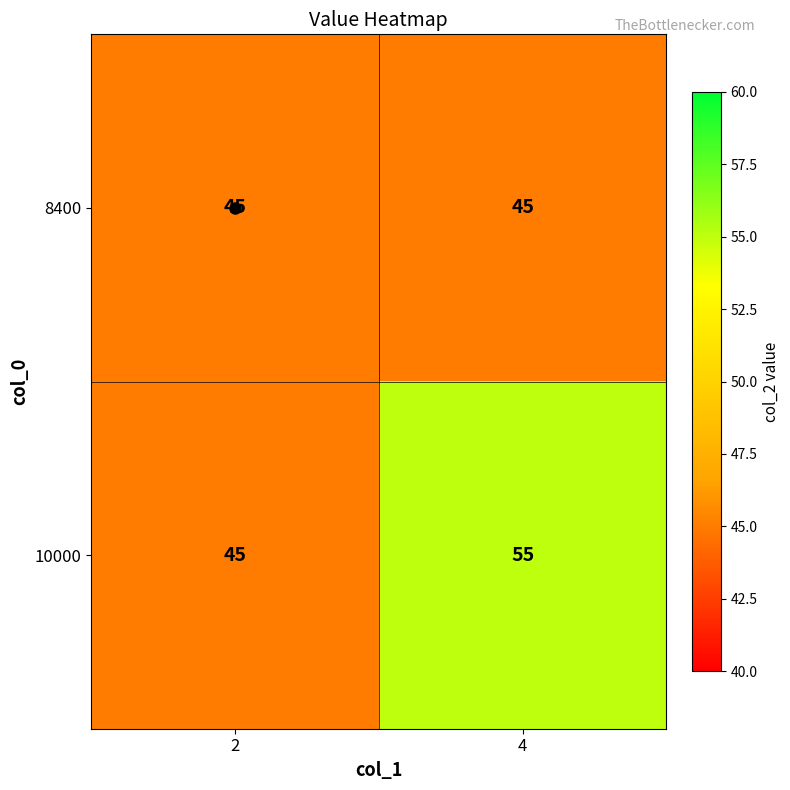

What value does the 8400 series have at 4?

45